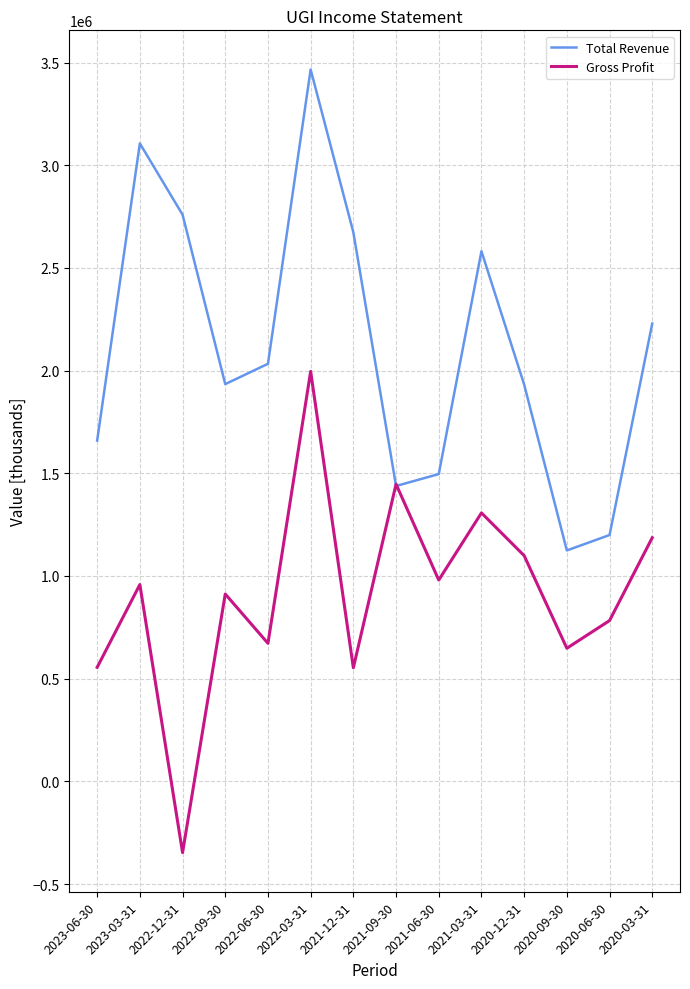

What is the difference between the highest and lowest values at 2022-09-30?

1022000